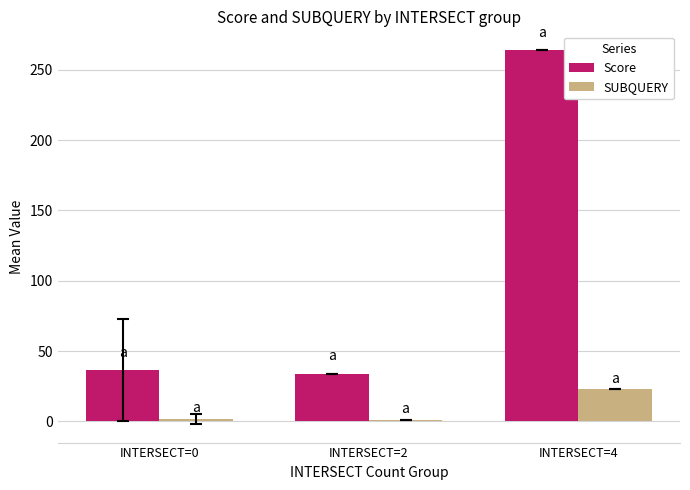

Which series has the widest spread of values?

Score